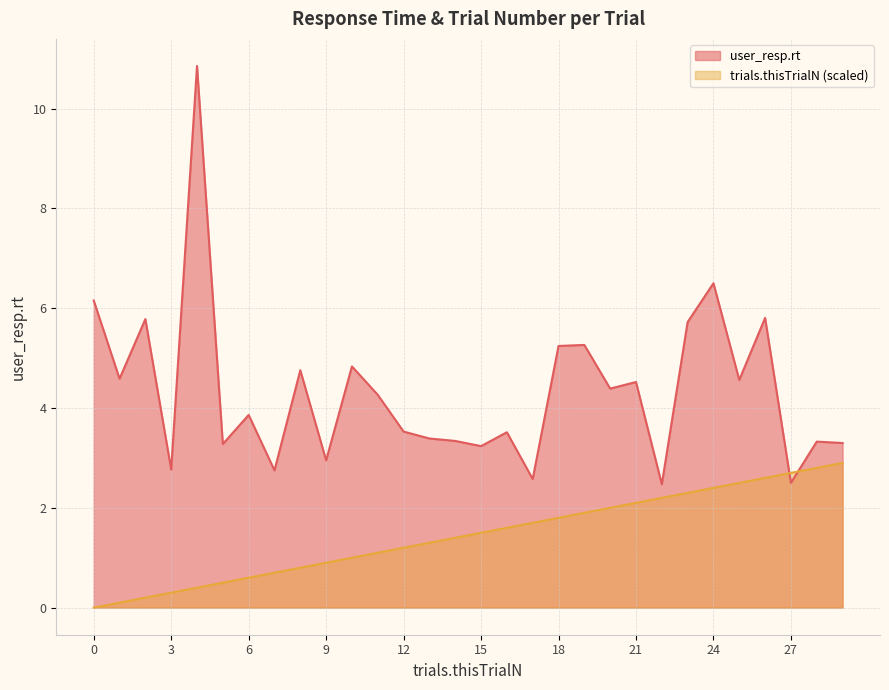

What is the sum of all user_resp.rt values?

130.0